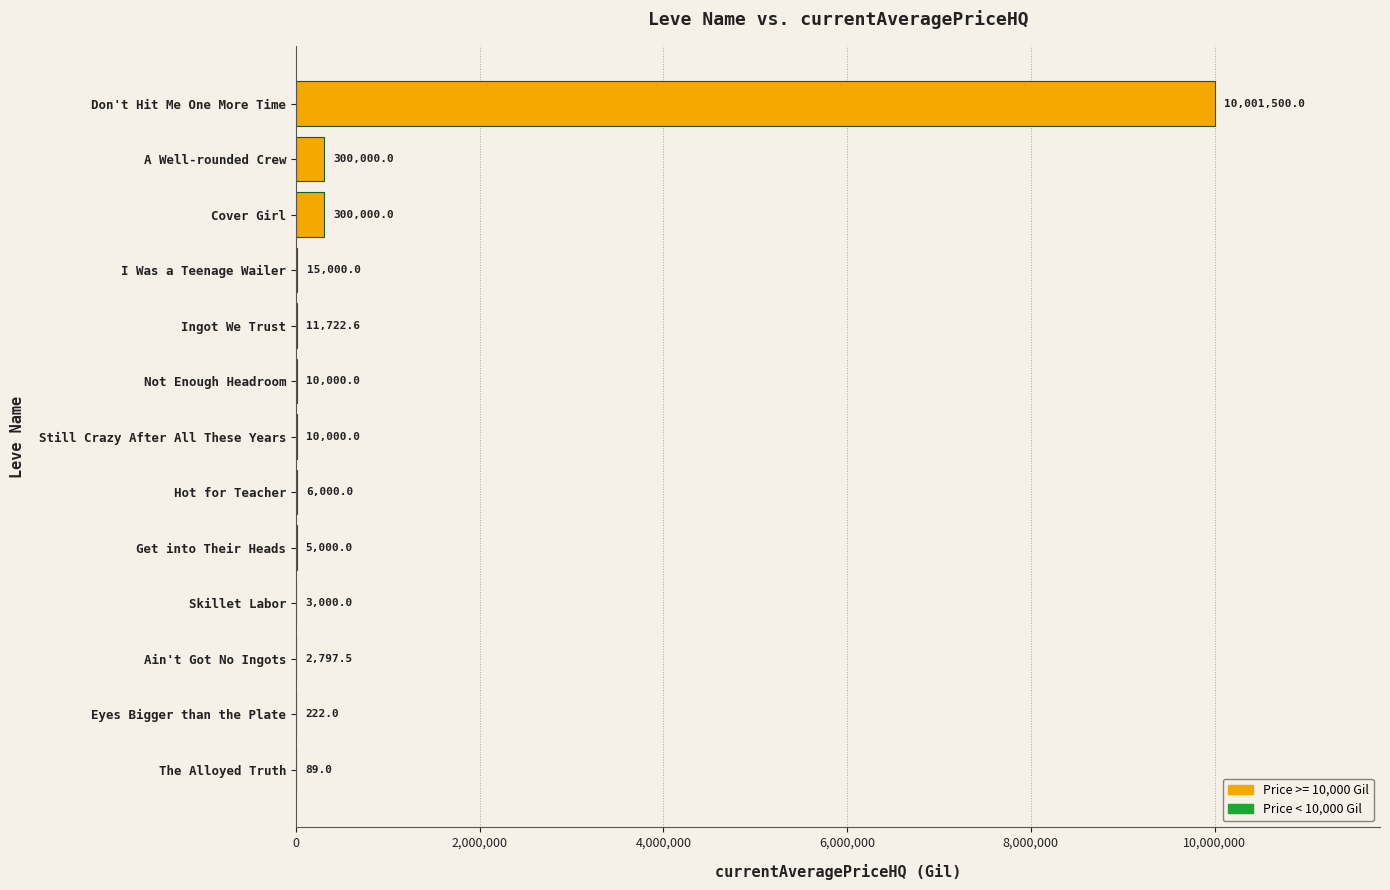

The value at The Alloyed Truth is 89.0. True or false?

True